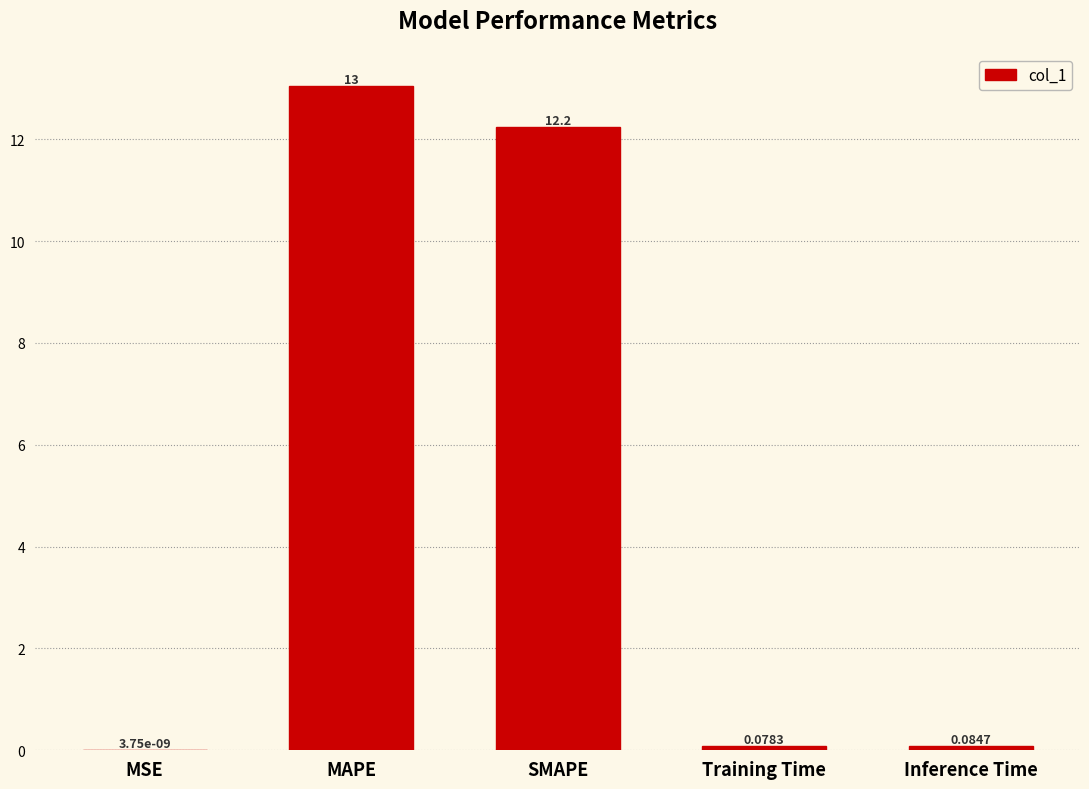

Between MAPE and MSE, which is larger?

MAPE